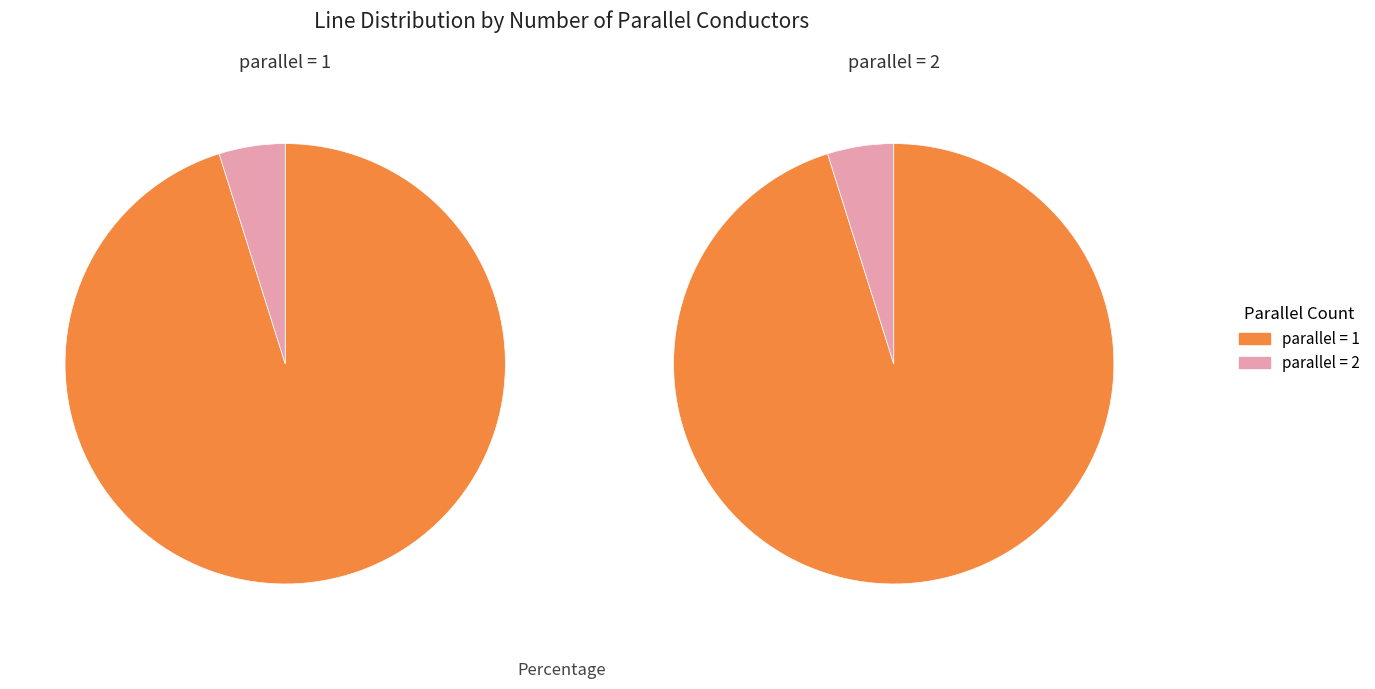

Which slice is the largest?

parallel=1